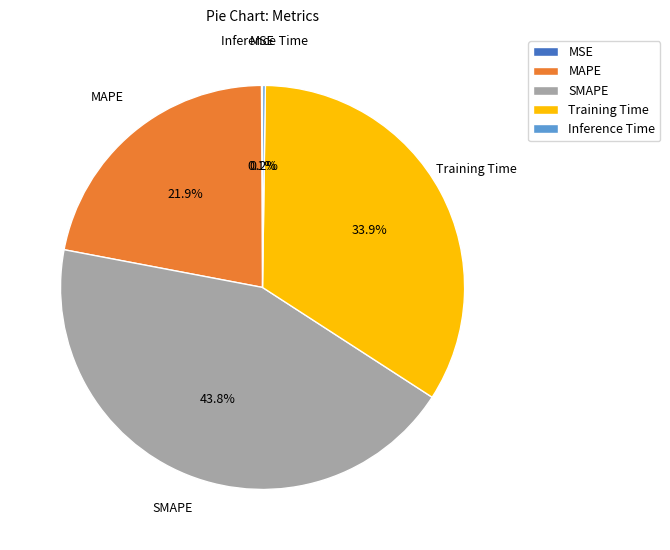

How much of the chart is everything except SMAPE?

56.2%